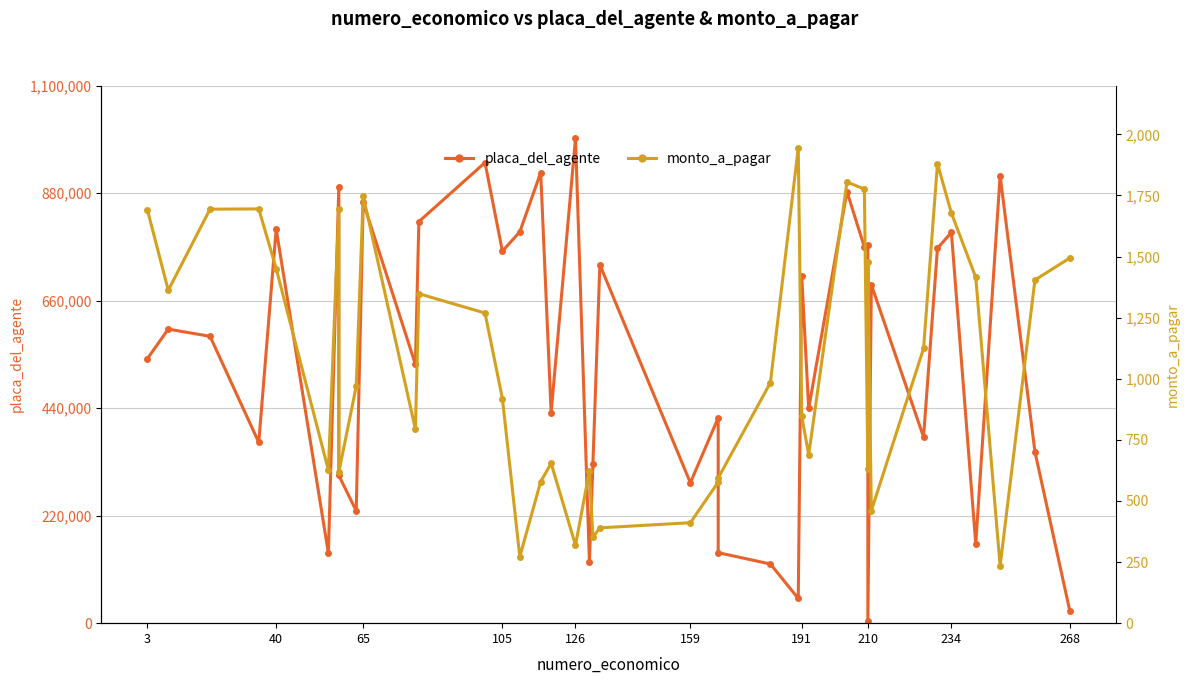

Which series has the largest total across all categories?

placa_del_agente